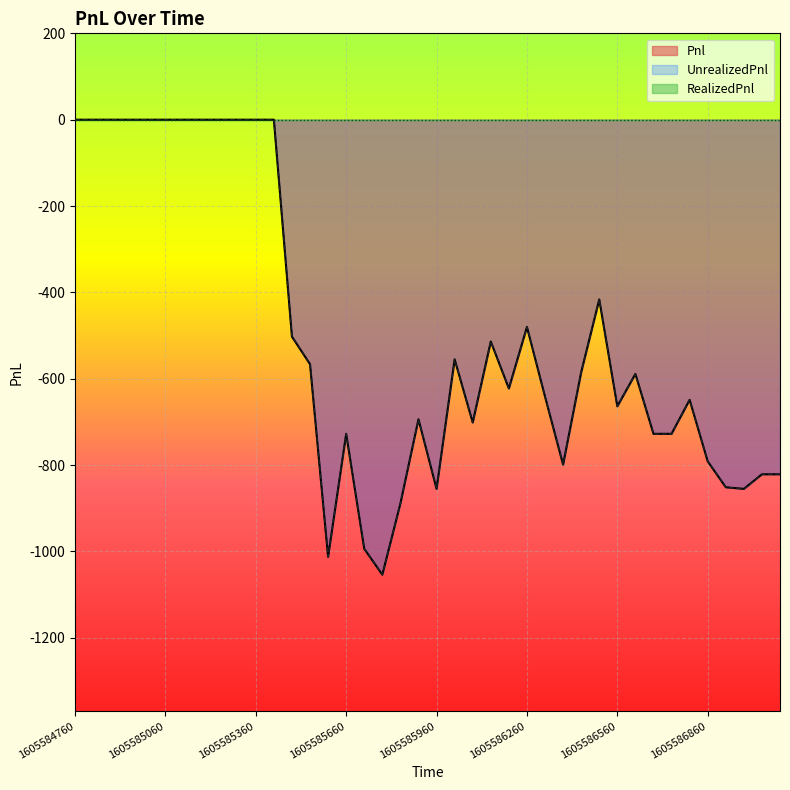

Does the chart display data point markers on the line(s)?

No